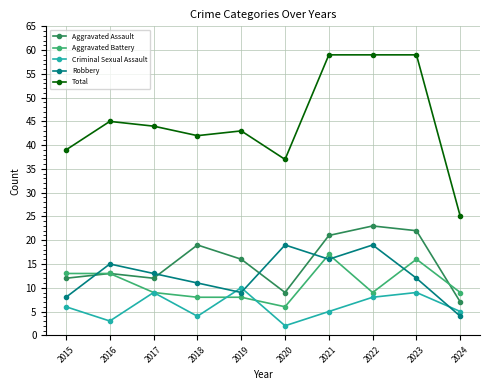

The value of Aggravated Assault at 2020 is 9. True or false?

True